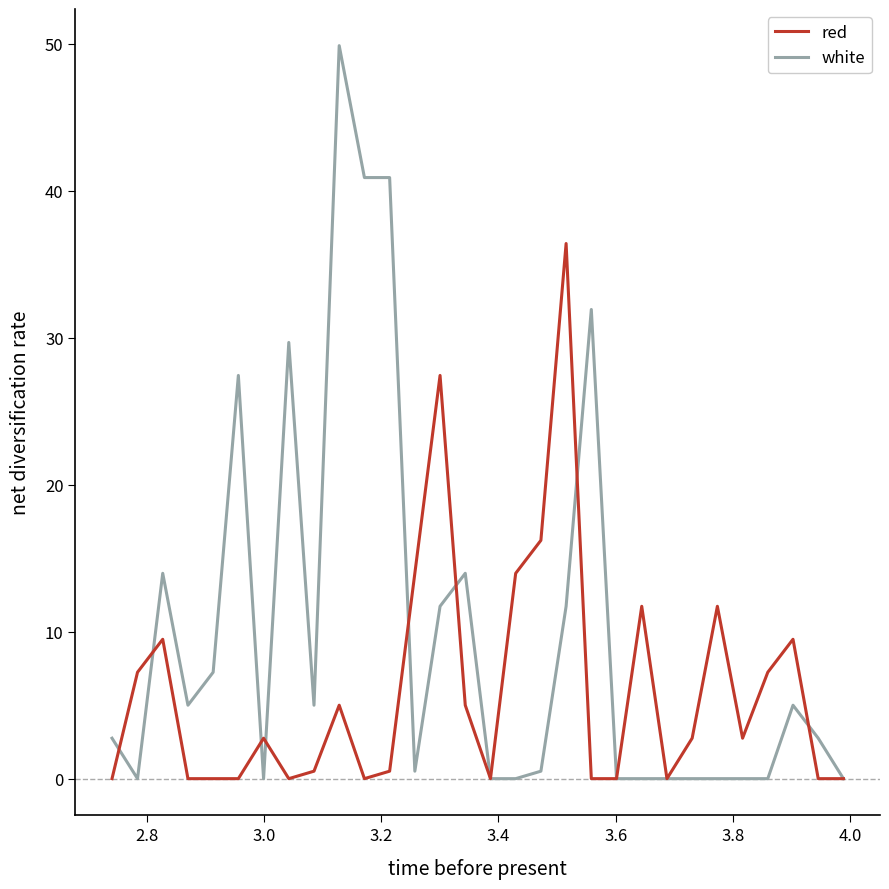

Does the chart display data point markers on the line(s)?

No